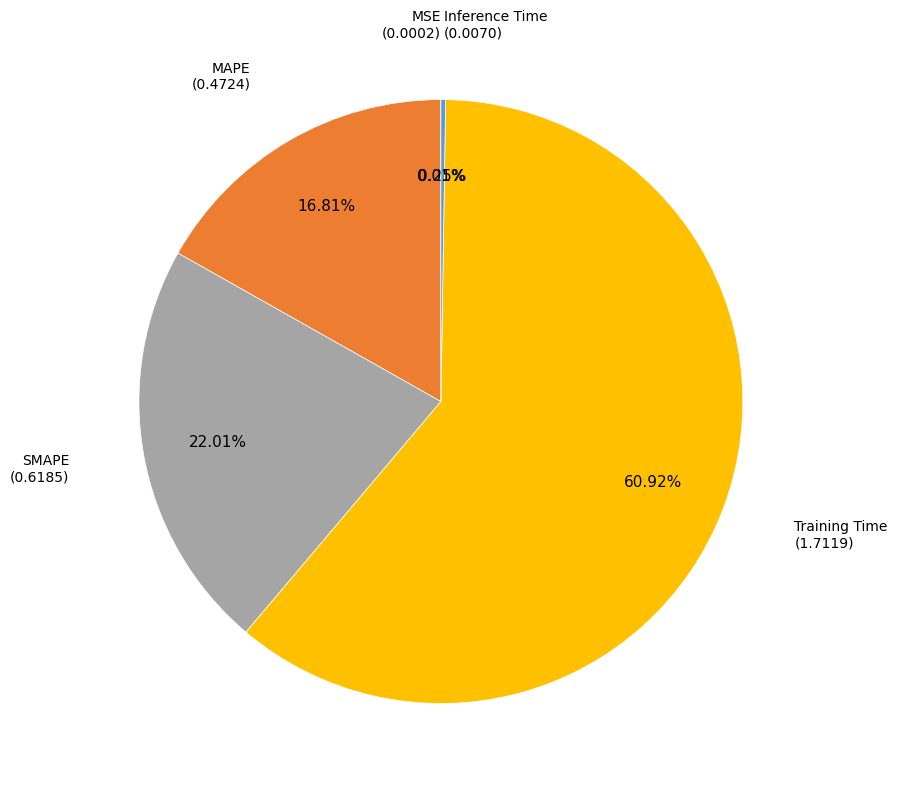

Which slice is the largest?

Training Time